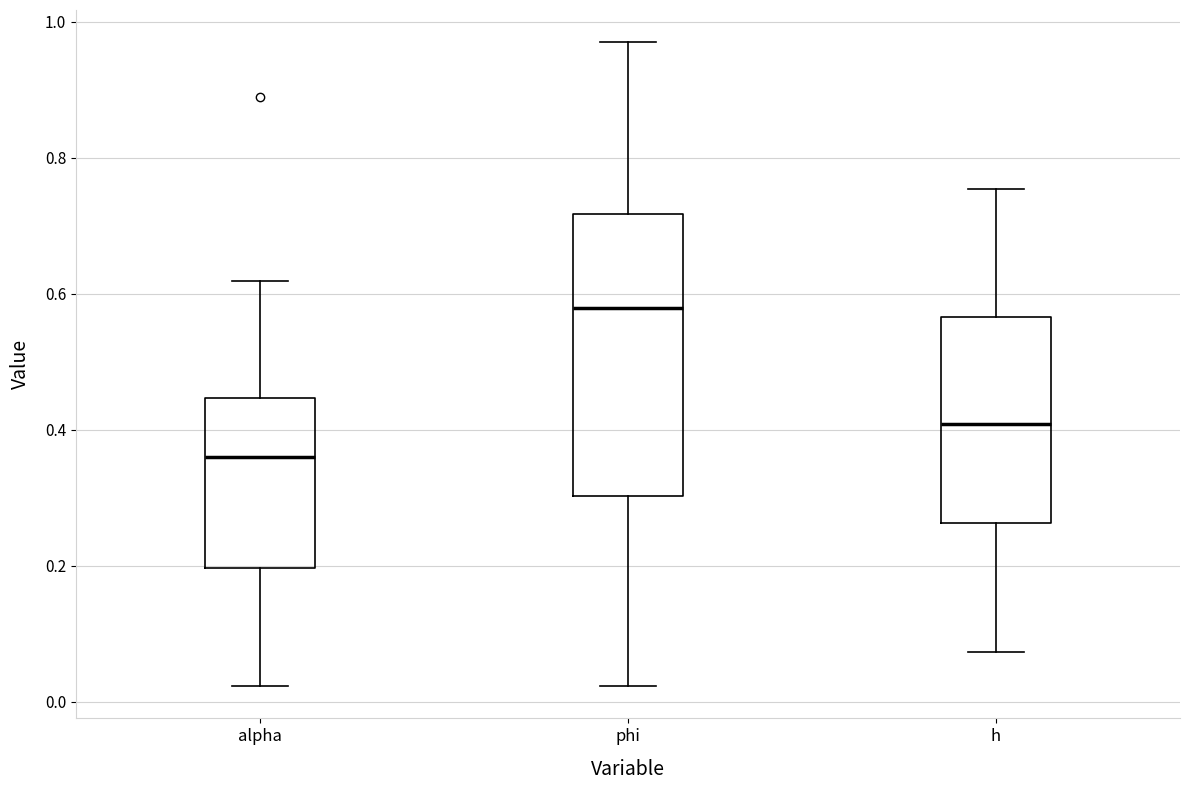

Reading left to right, transcribe this box plot: for each box, give where its median line is, the range the box spans, and where its two whiskers end, as read against the y-axis. The values are not printed on the chart, so give them approximately, as read against the axis.

alpha: median 0.36, box 0.20 to 0.44, whiskers 0.02 to 0.62
phi: median 0.58, box 0.30 to 0.72, whiskers 0.02 to 0.96
h: median 0.40, box 0.26 to 0.56, whiskers 0.08 to 0.76